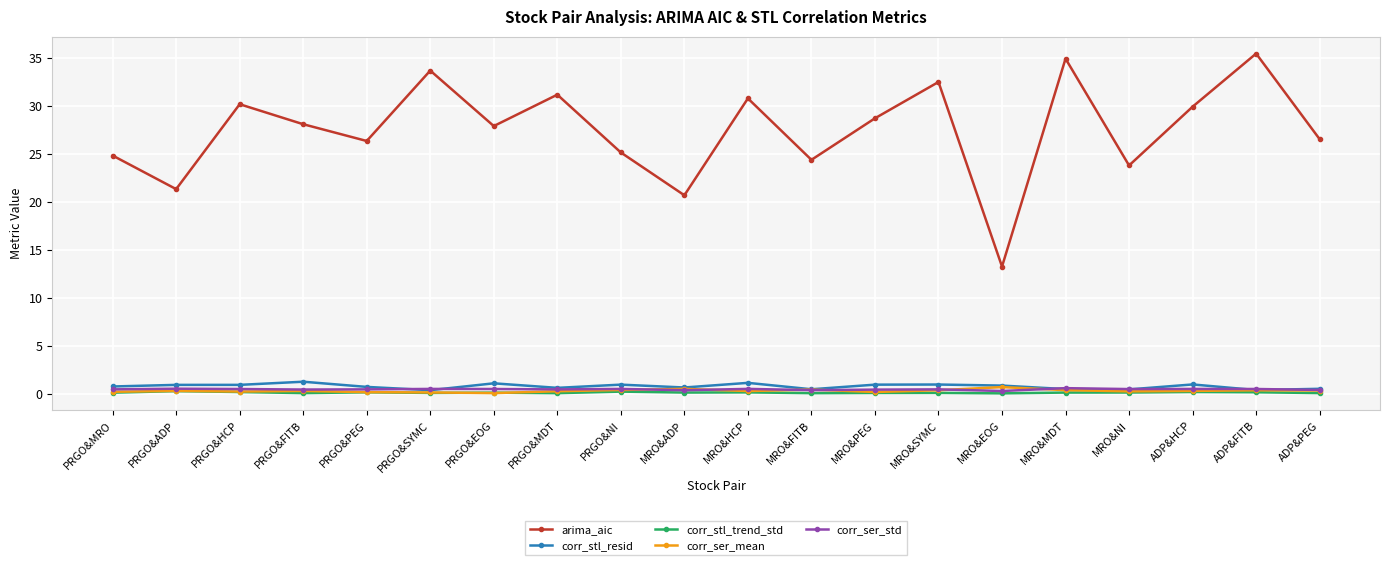

How many interior local peaks does the arima_aic series have?

7